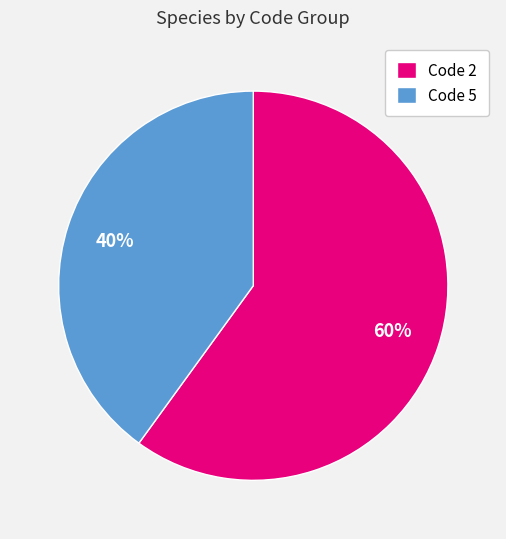

To the nearest percent, what is the difference between the largest and smallest slice percentages?

20%